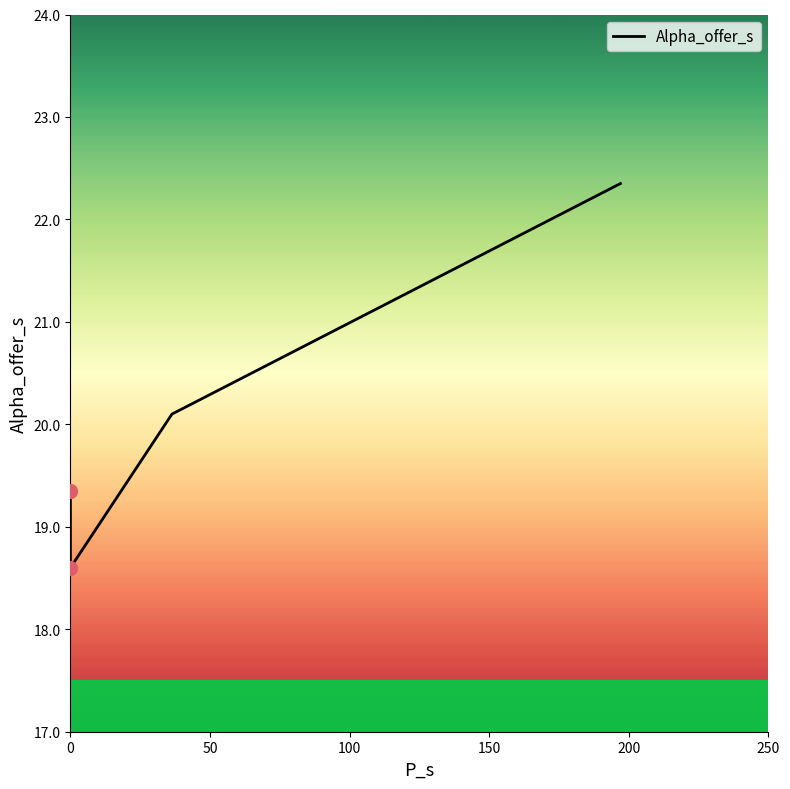

How many data points are above 20?

2